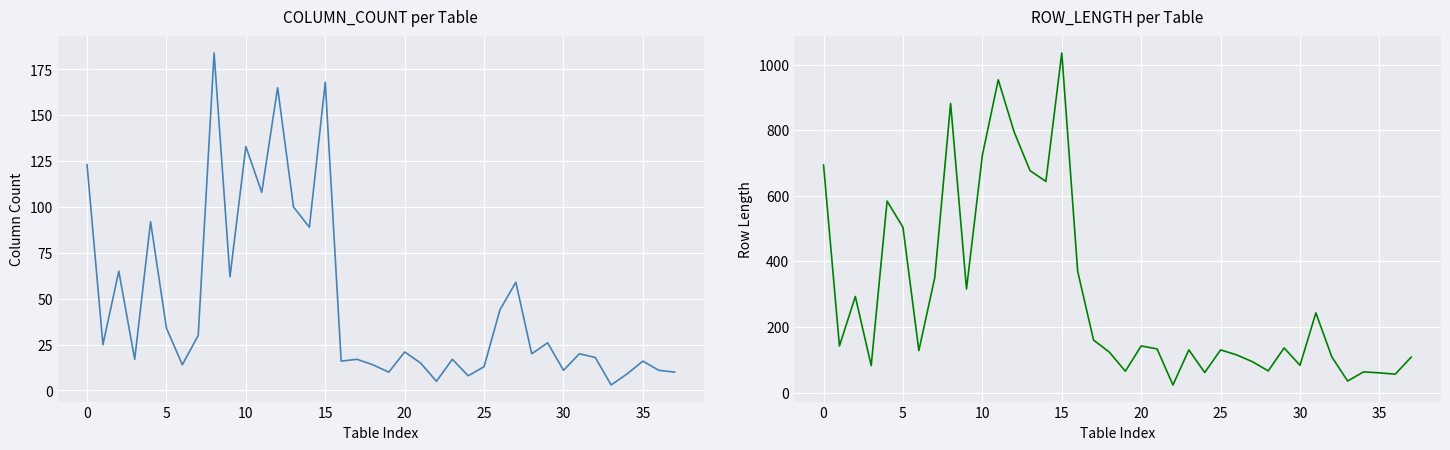

What is the greatest value displayed?

1036